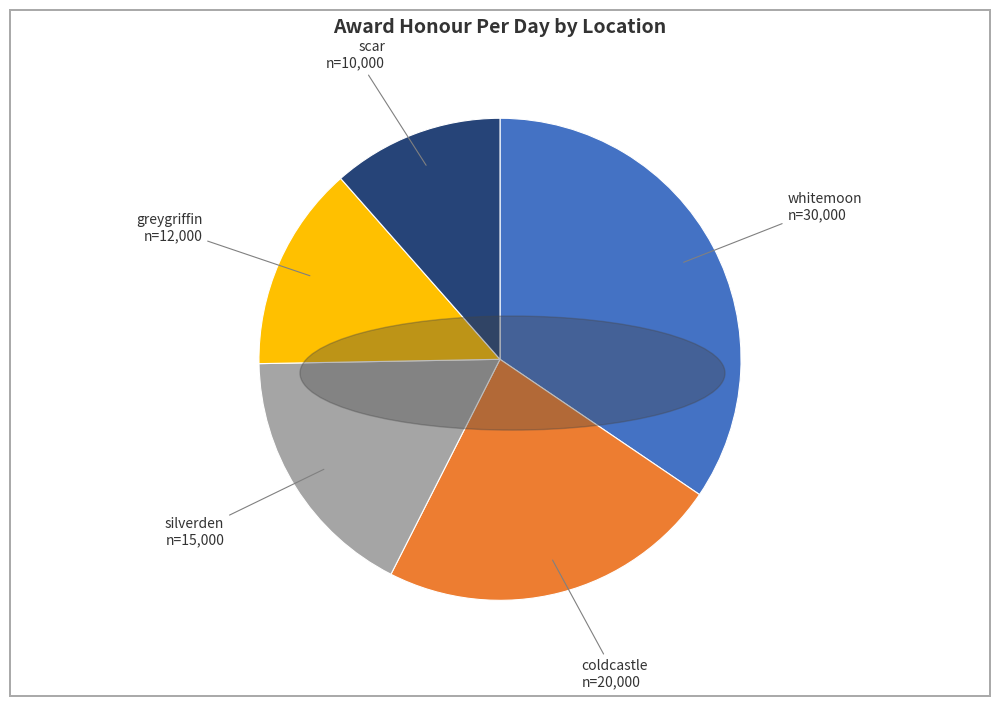

What is the ratio of the value at whitemoon to the value at scar?

3.0